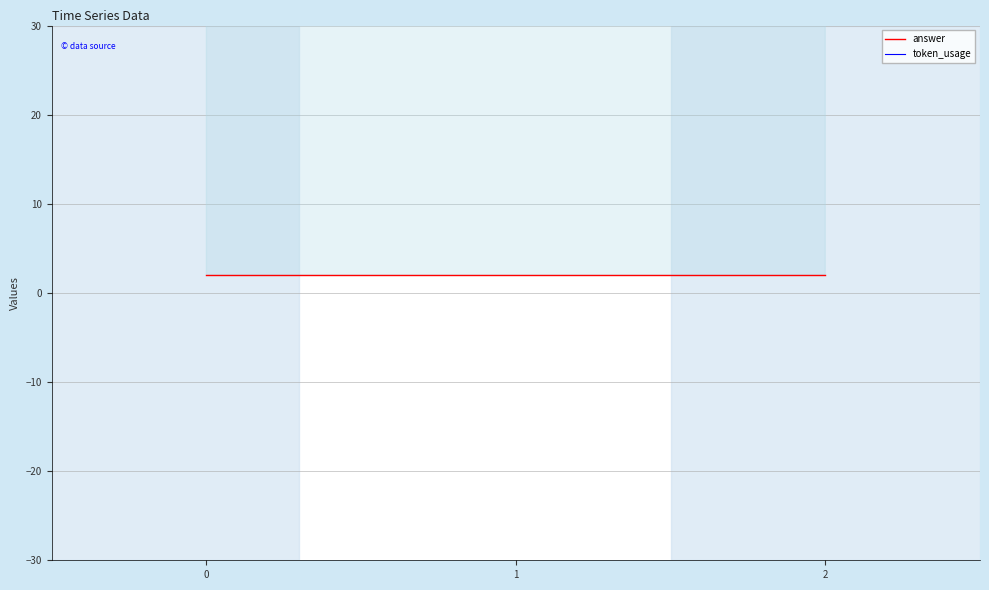

The value of token_usage at 1 is 187. True or false?

False